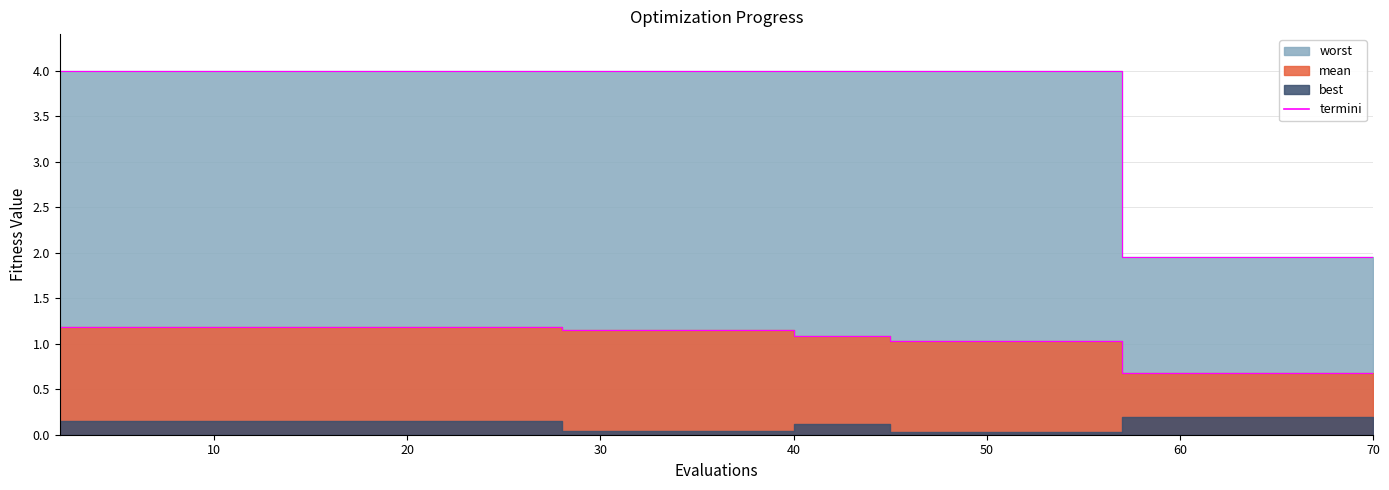

The value of mean at 49 is 1.7. True or false?

False